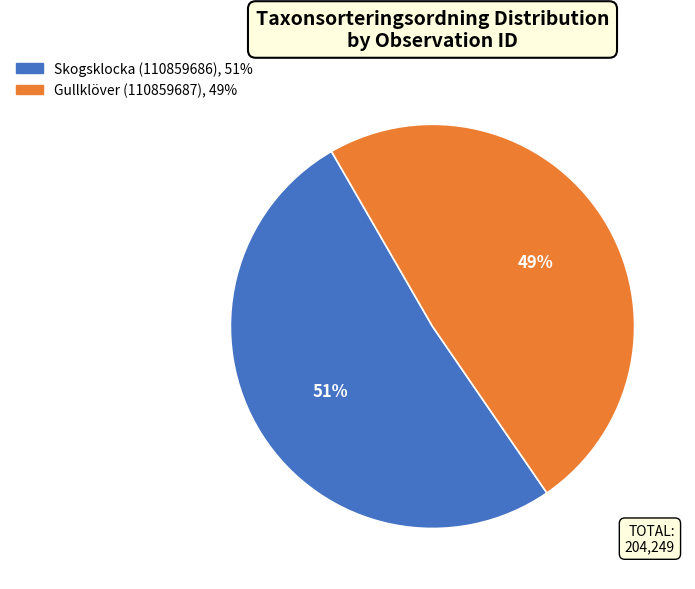

What percentage is the Skogsklocka (110859686) slice, to the nearest percent?

51%